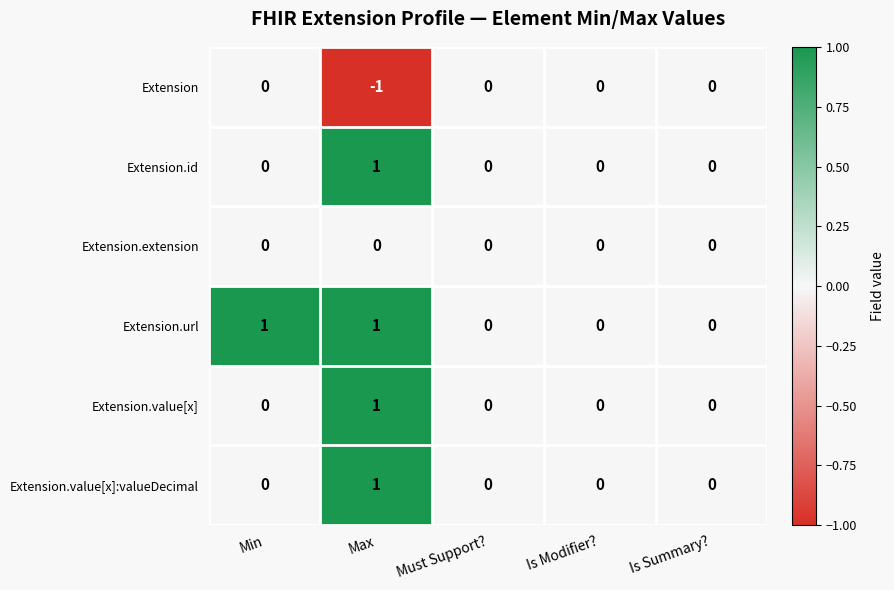

Is it true that Extension.value[x]:valueDecimal equals 0 at Min?

True